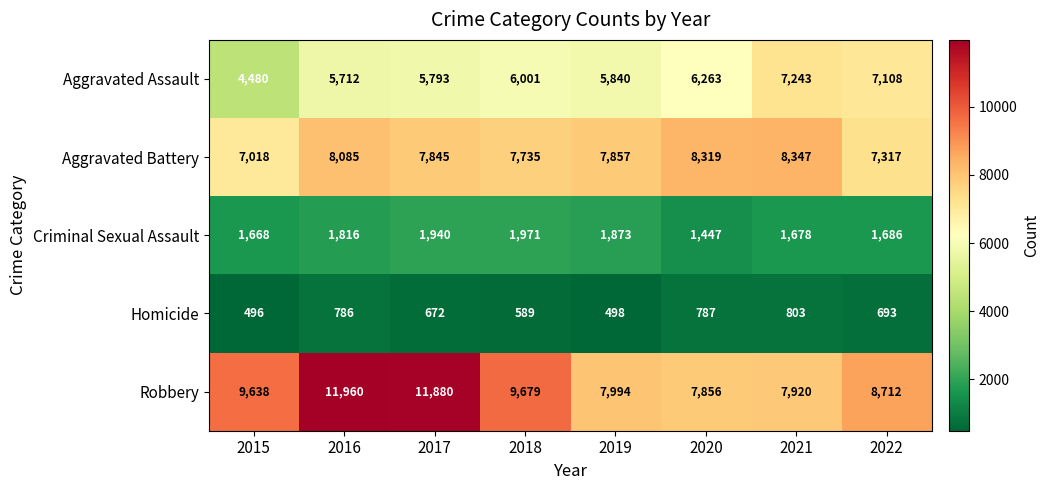

Which series has the largest total across all categories?

Robbery